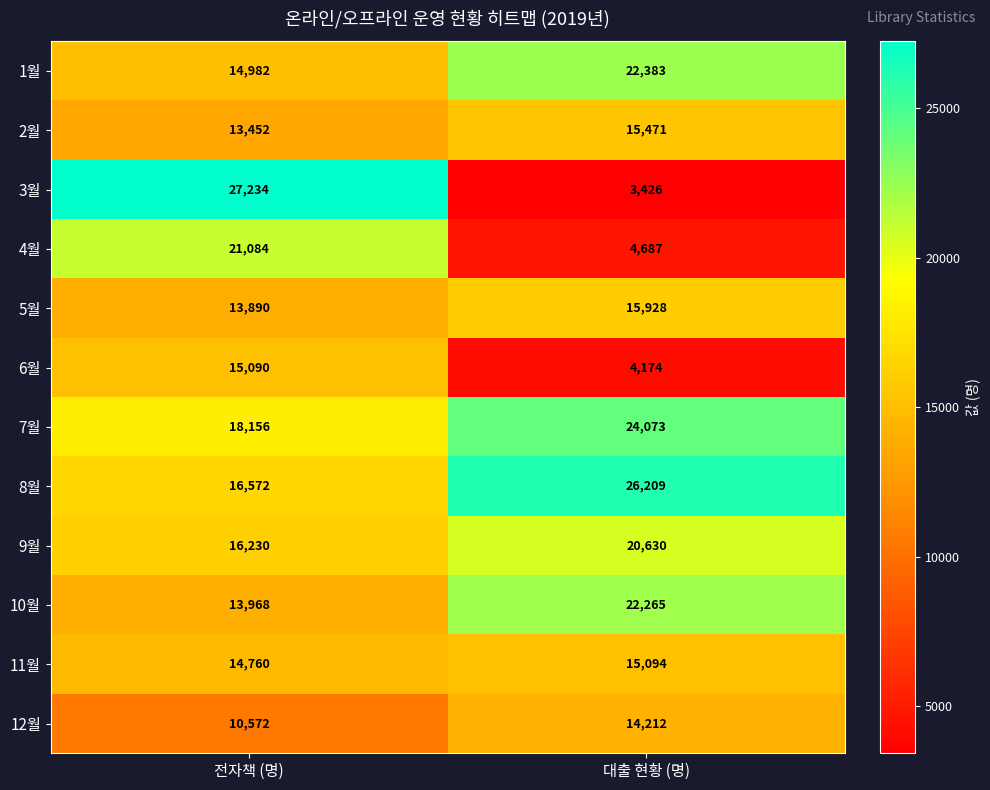

Which series has the largest total across all categories?

8월